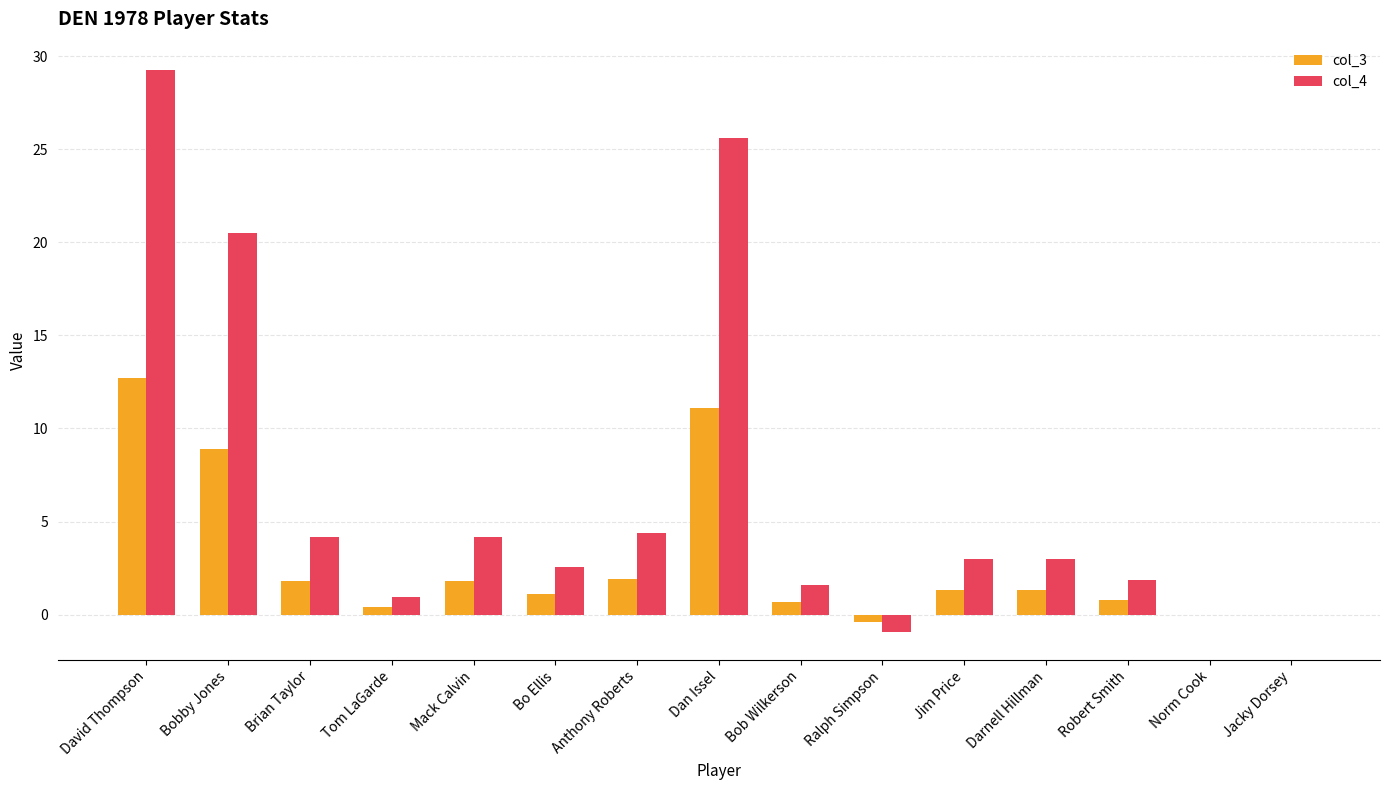

The col_4 series shows 2.5 at Bo Ellis. True or false?

True